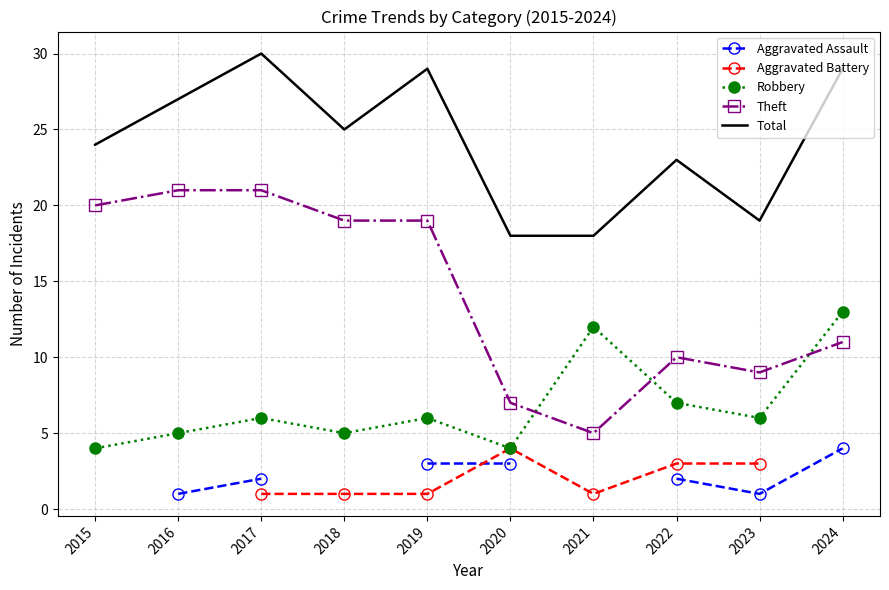

True or false: Total and Robbery intersect in this chart.

False